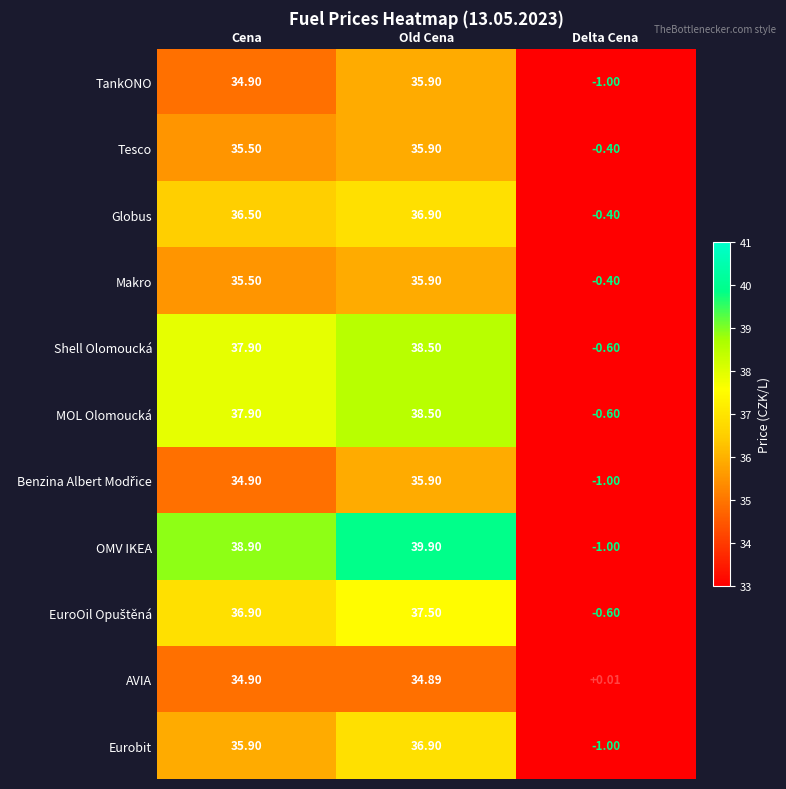

Which series changed the most between Old Cena and Delta Cena?

OMV IKEA